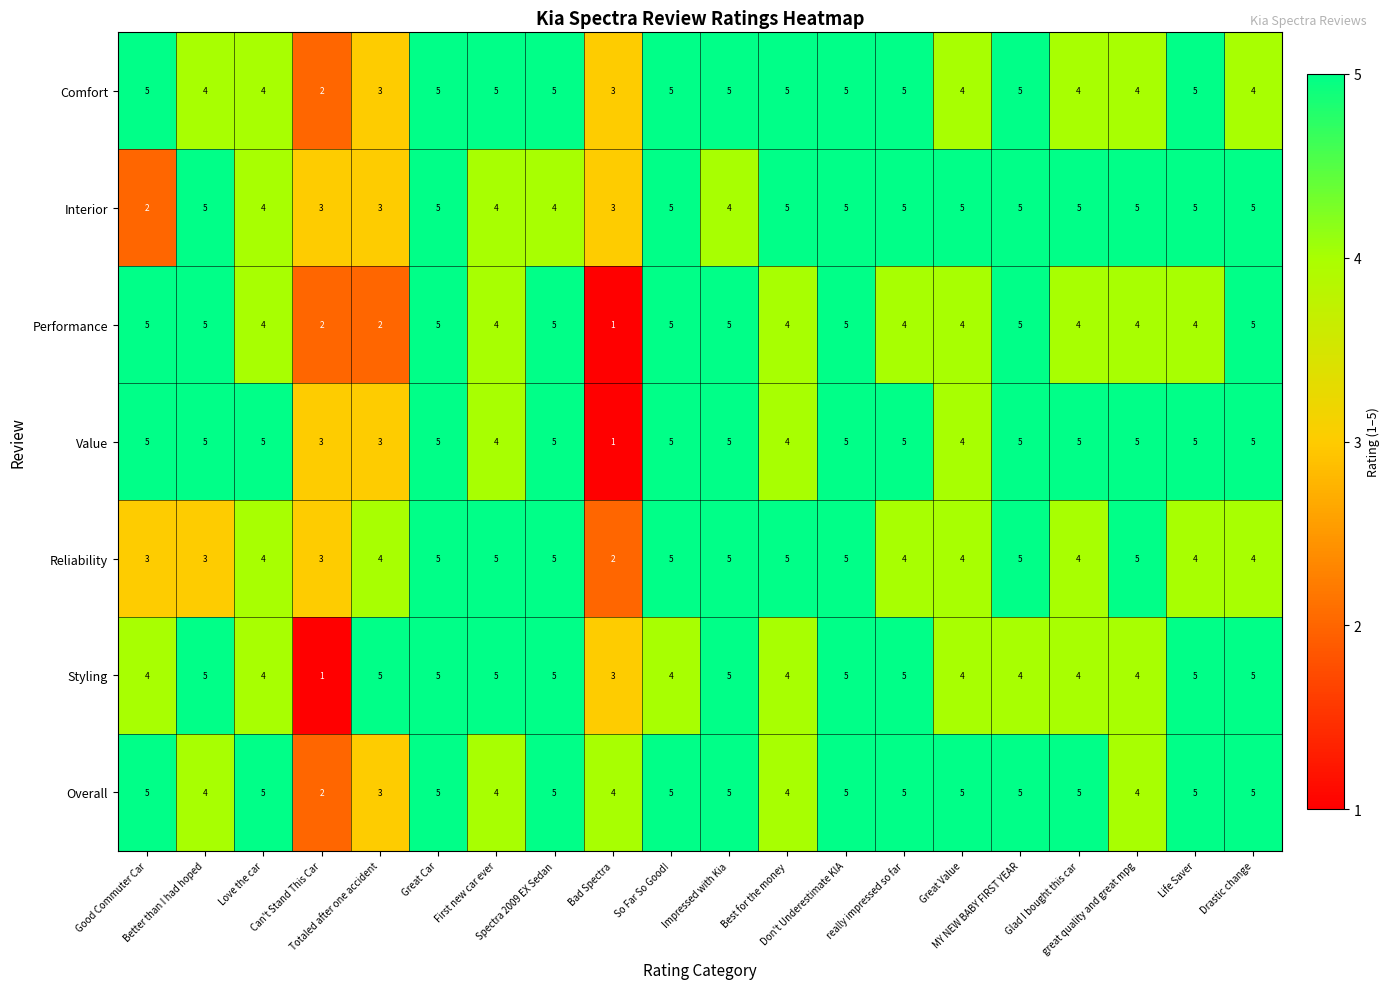

What is the highest value of the Styling series?

5